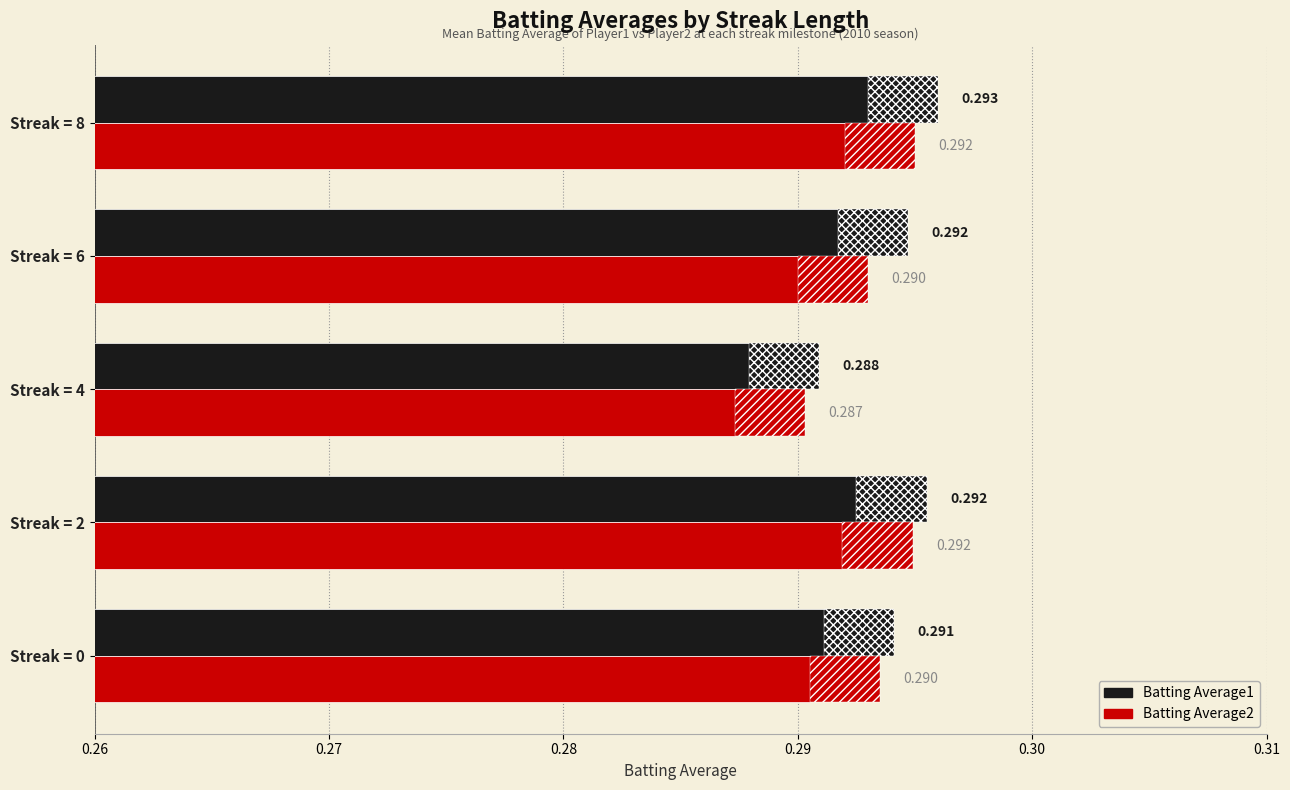

The Batting Average1 series shows 0.1 at Streak = 0. True or false?

False